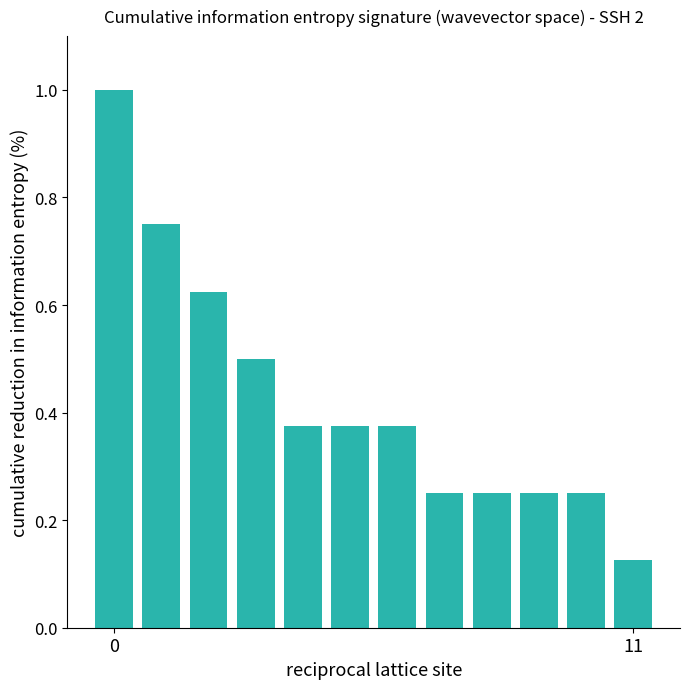

What is the sum of all values?

5.1